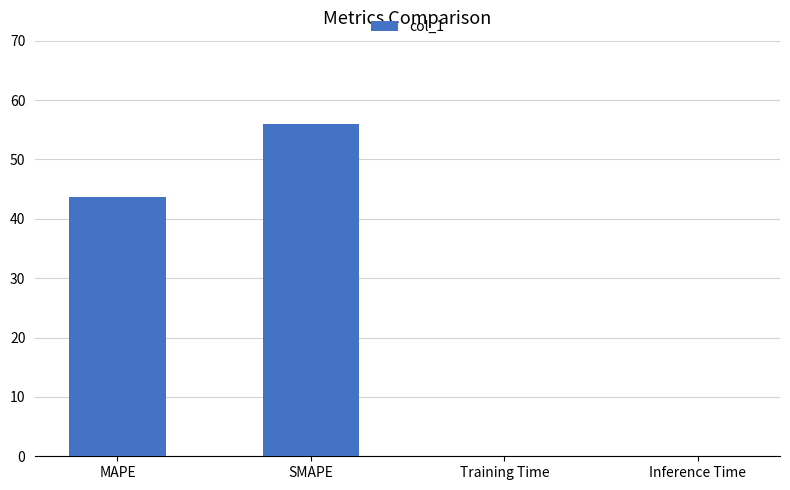

What value does the data have at SMAPE?

56.0